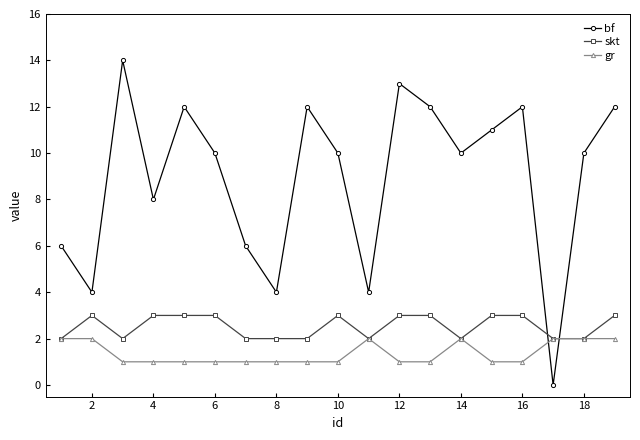

What is the highest value of the bf series?

14